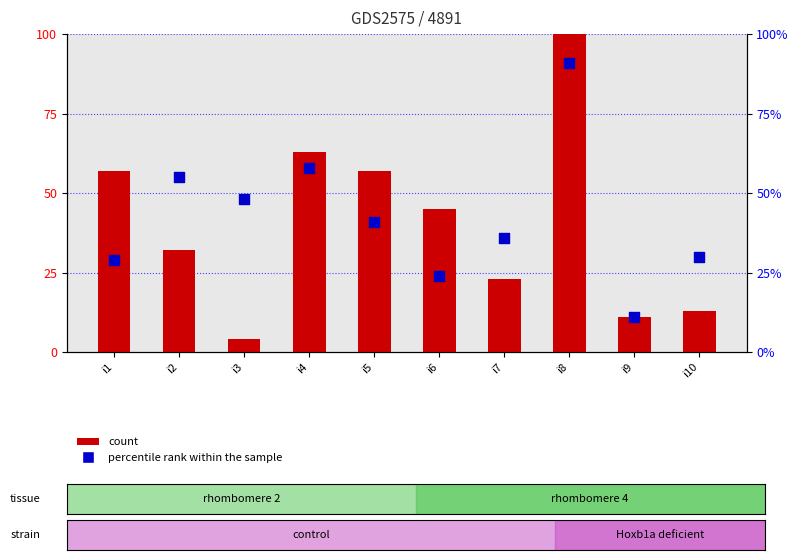

Is the value of percentile rank within the sample at i3 greater than the value of count at i5?

No